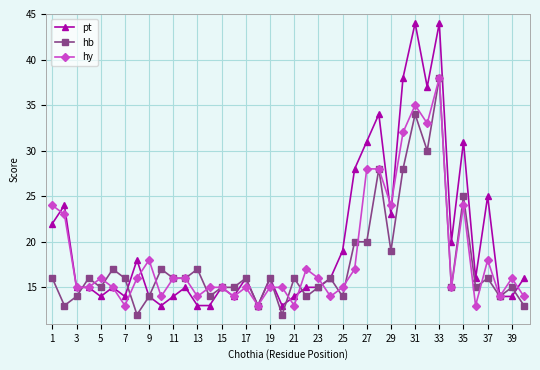

What is the difference between the maximum and minimum values in the hb series?

26.0